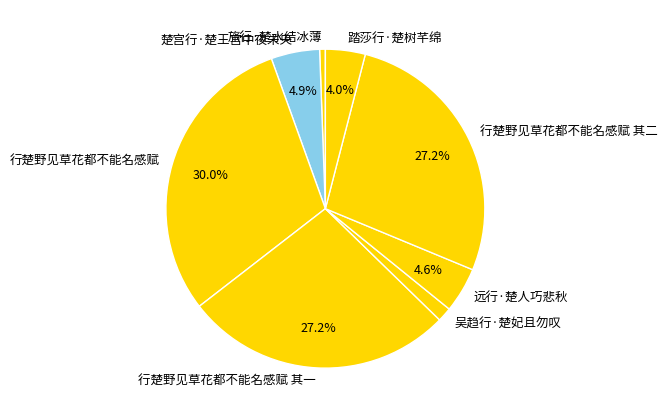

True or false: 行楚野见草花都不能名感赋 accounts for 24% of the total.

False